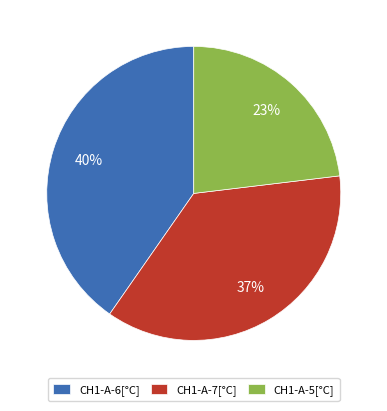

What percentage is the CH1-A-5[°C] slice, to the nearest percent?

23%